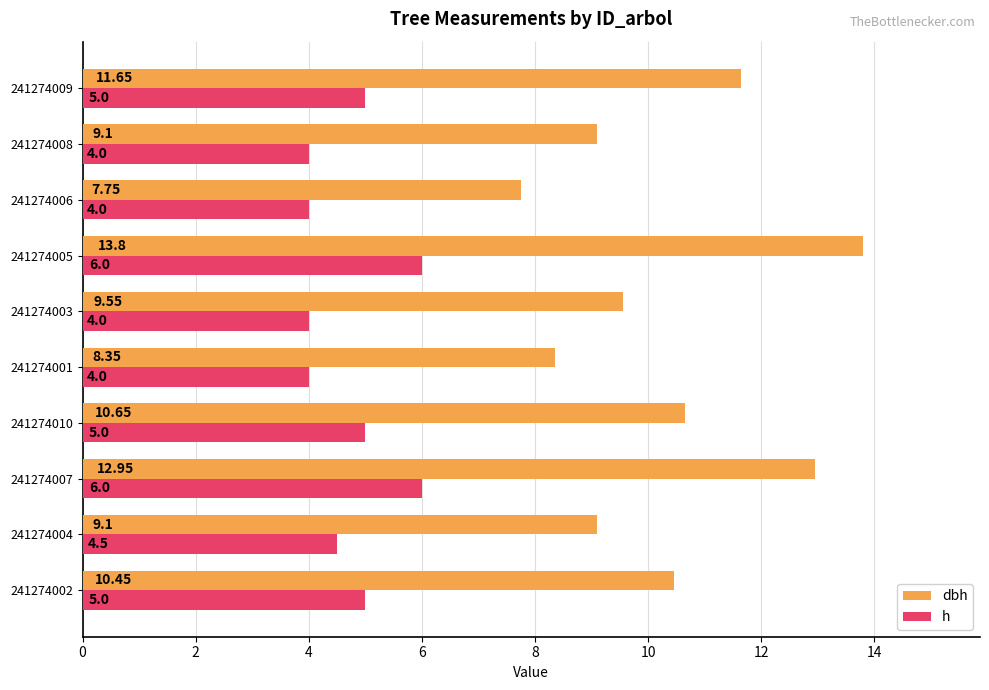

List the series in order of their peak value, lowest first.

h, dbh